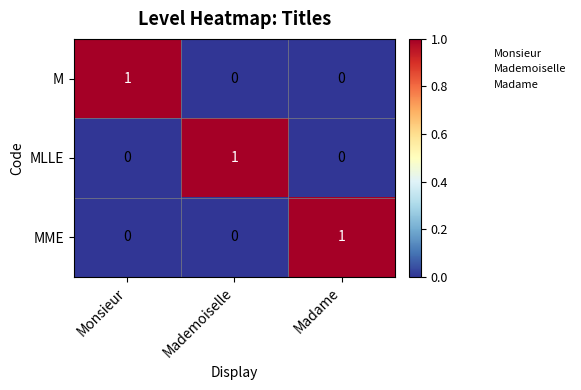

What is the total value across all series at Mademoiselle?

1